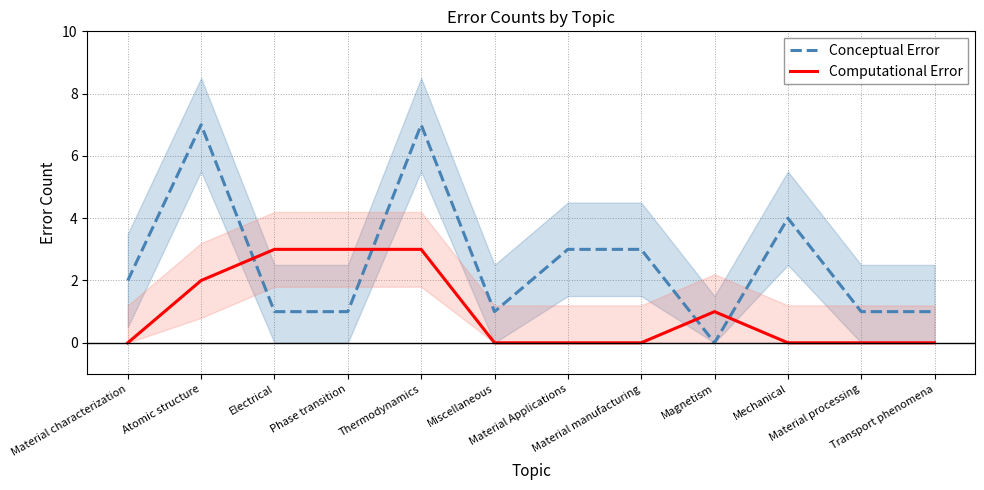

At which label is Computational Error closest to 1?

Magnetism